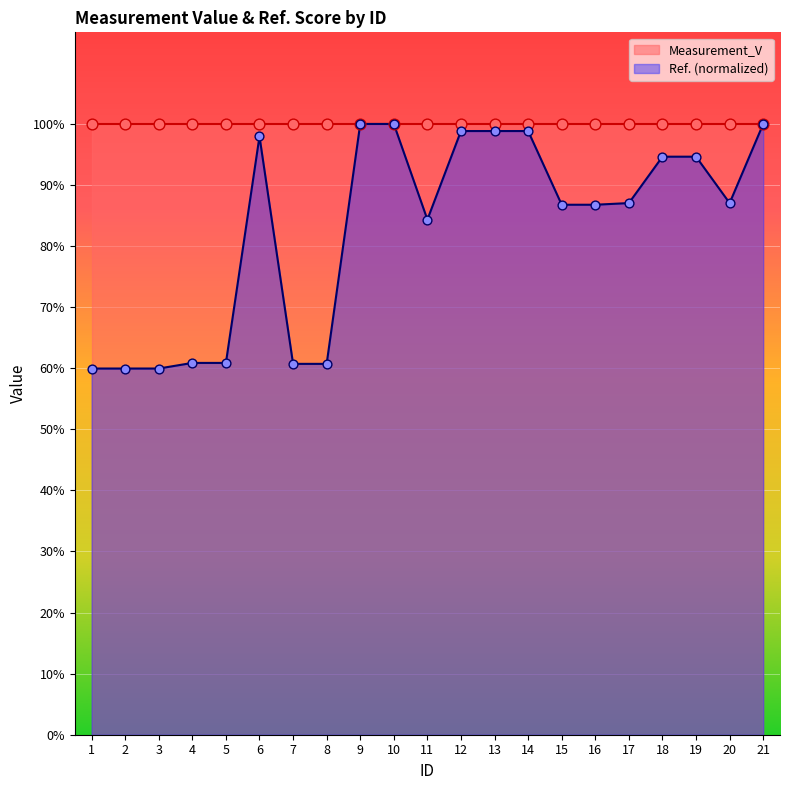

Between 3 and 16, which is larger?

16